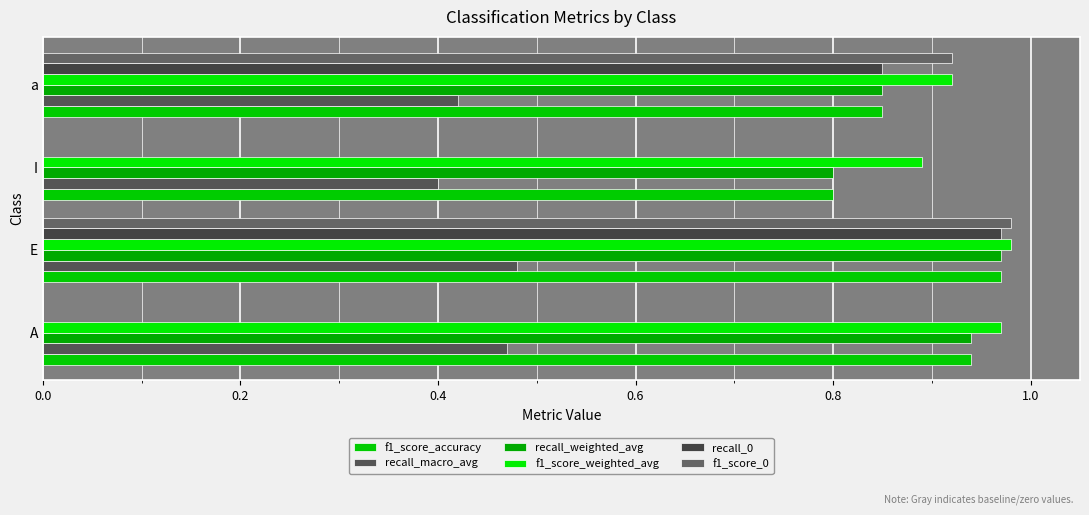

Rank the series by their maximum value, from lowest to highest.

recall_macro_avg, f1_score_accuracy, recall_weighted_avg, recall_0, f1_score_weighted_avg, f1_score_0